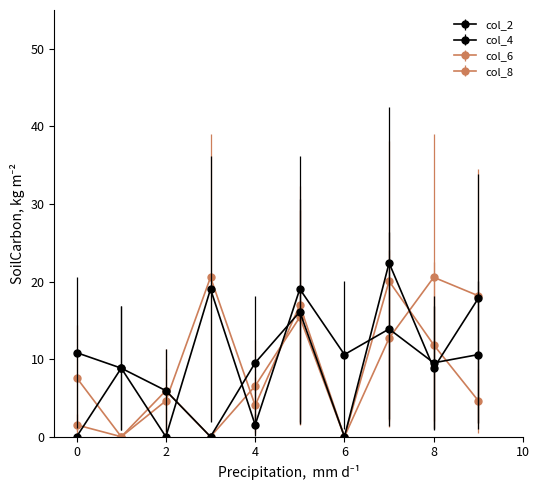

In col_4, how many points are higher than both neighbors (excluding endpoints)?

2